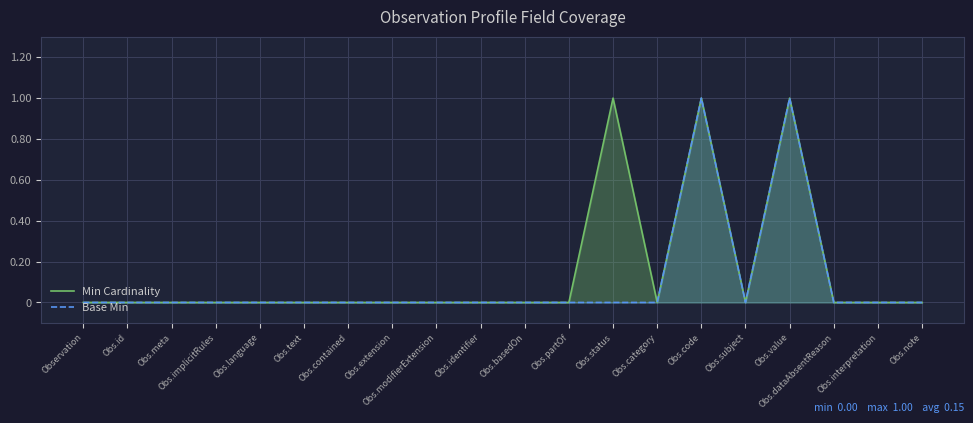

What position from the left is Obs.interpretation?

19